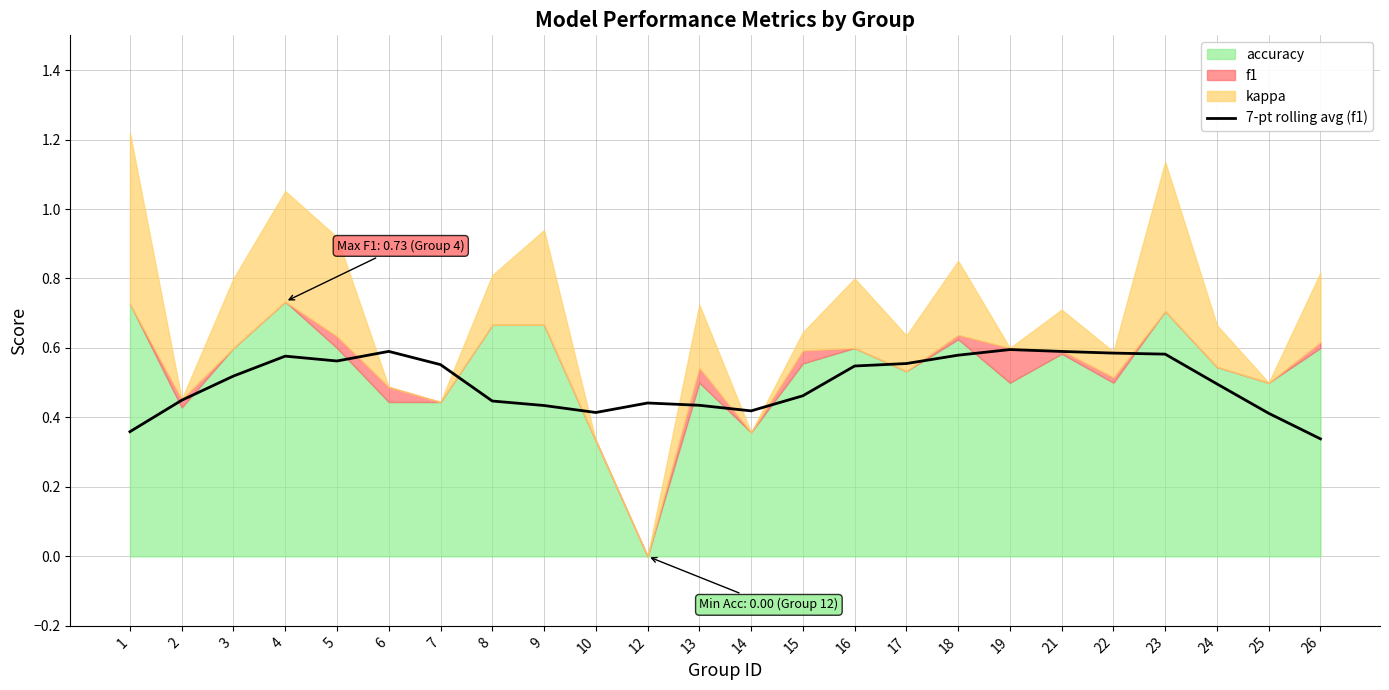

How many lines are shown in the chart?

1